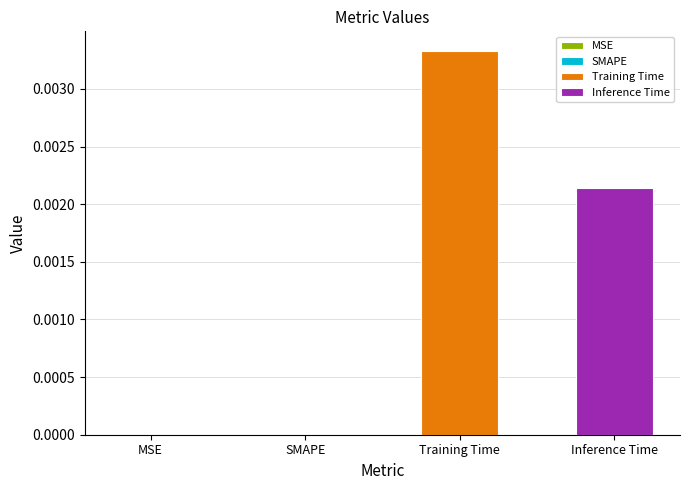

Which series has the largest range (max minus min)?

Training Time